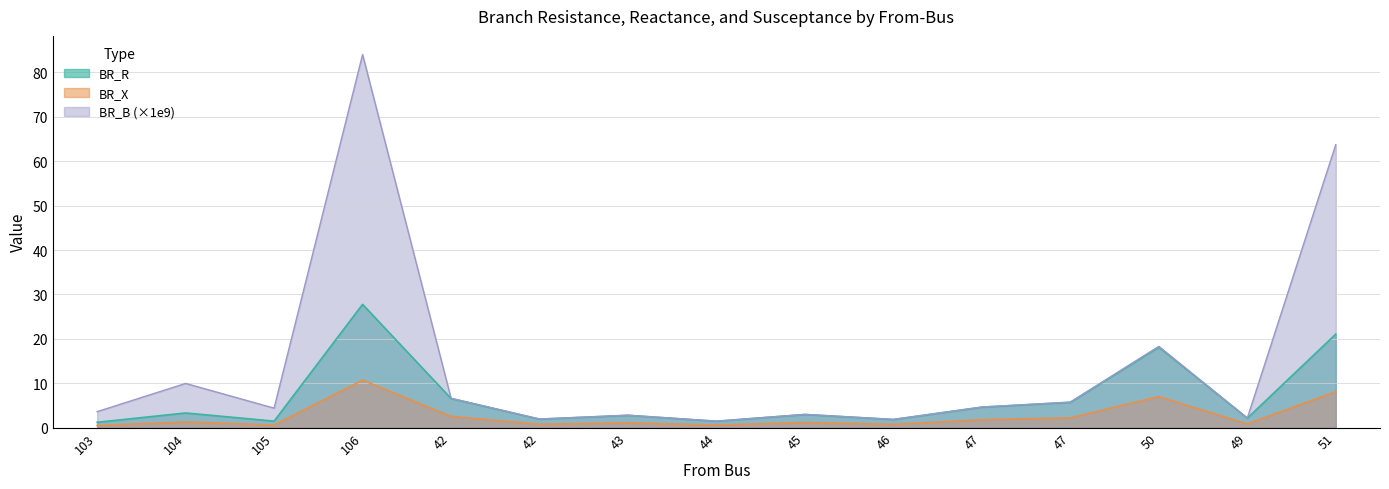

True or false: BR_B and BR_R cross at least once.

False